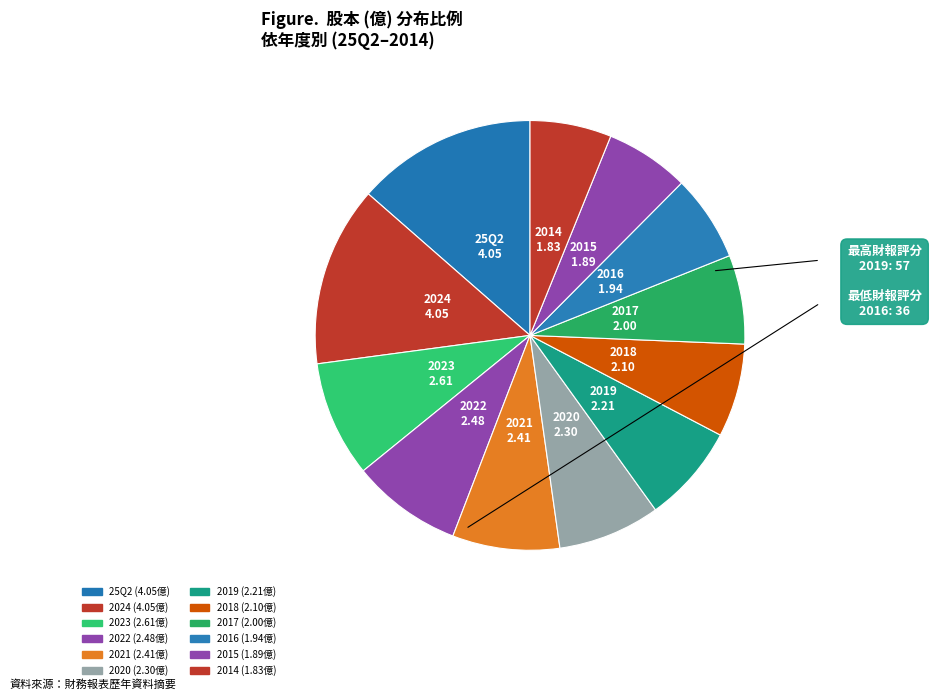

Count the number of slices in the pie.

12